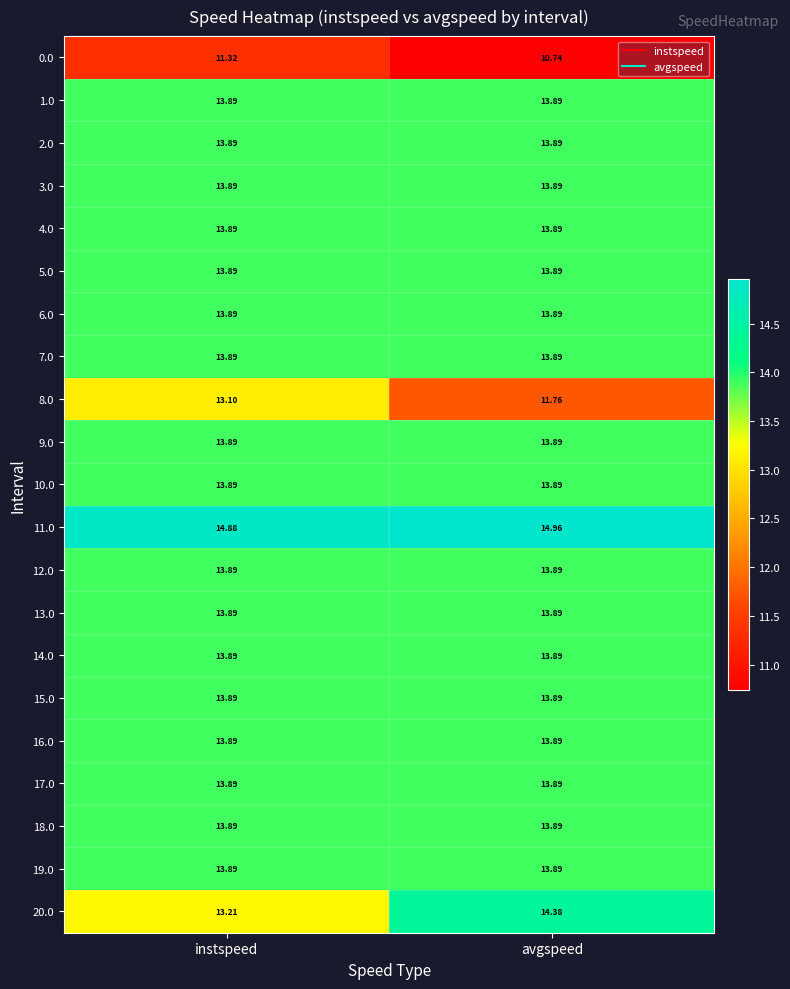

At which category is the sum across all series the highest?

instspeed